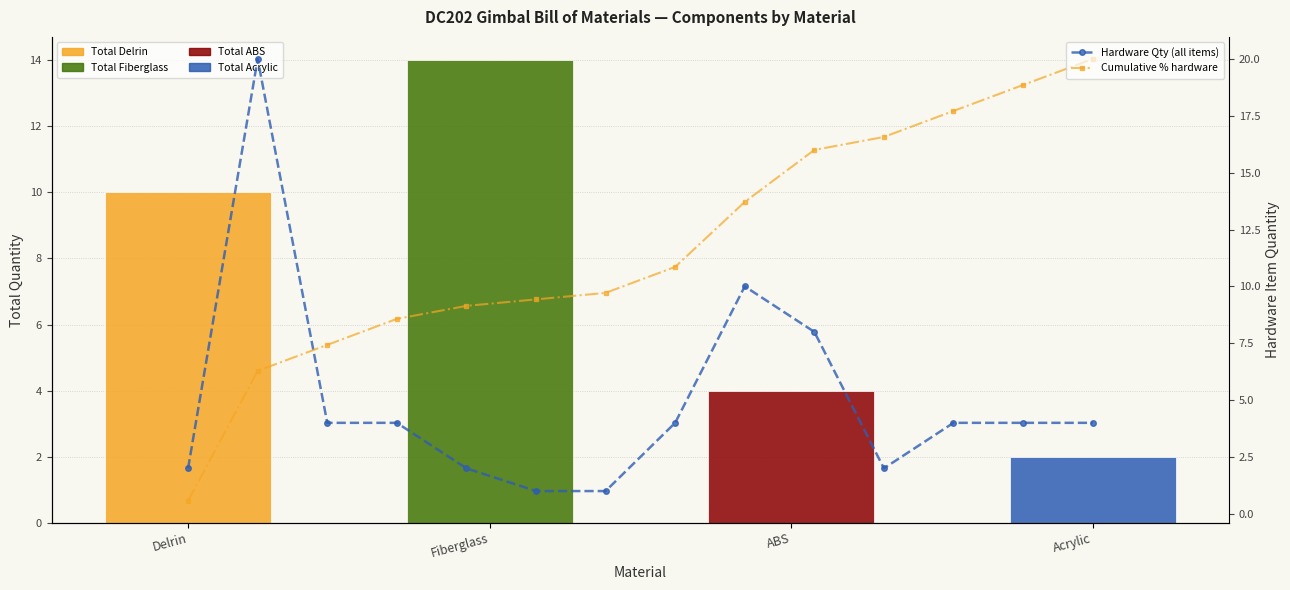

At which category does the chart reach its peak across all series?

Fiberglass